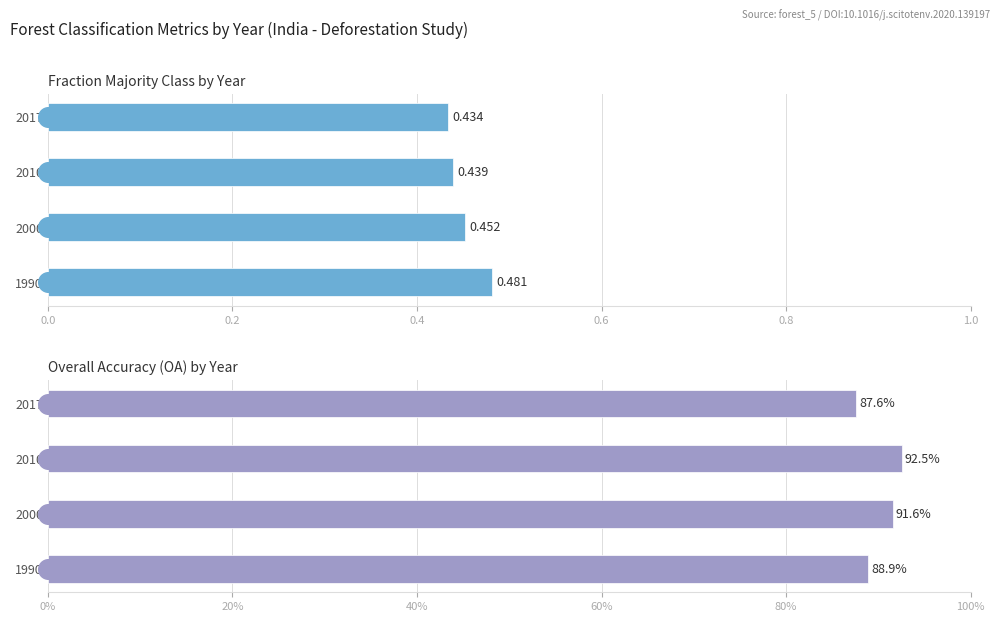

Which series contains the highest Y value?

OA_reported